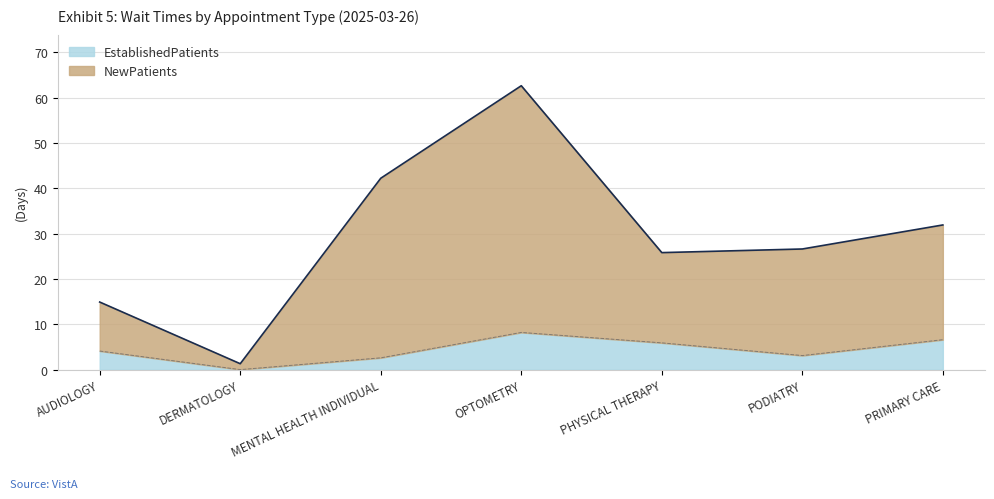

The EstablishedPatients series shows 0.0 at DERMATOLOGY. True or false?

True